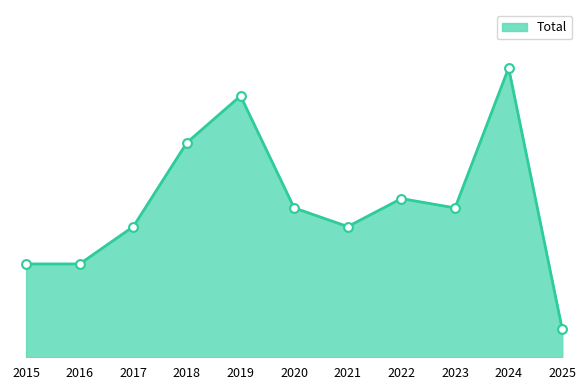

Which has a higher value, 2025 or 2023?

2023